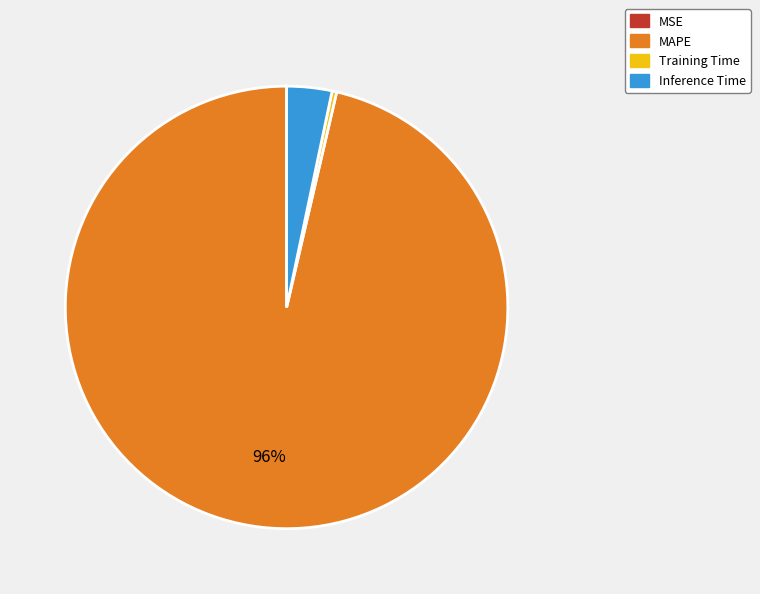

Is the sum of Inference Time and MAPE greater than half?

Yes